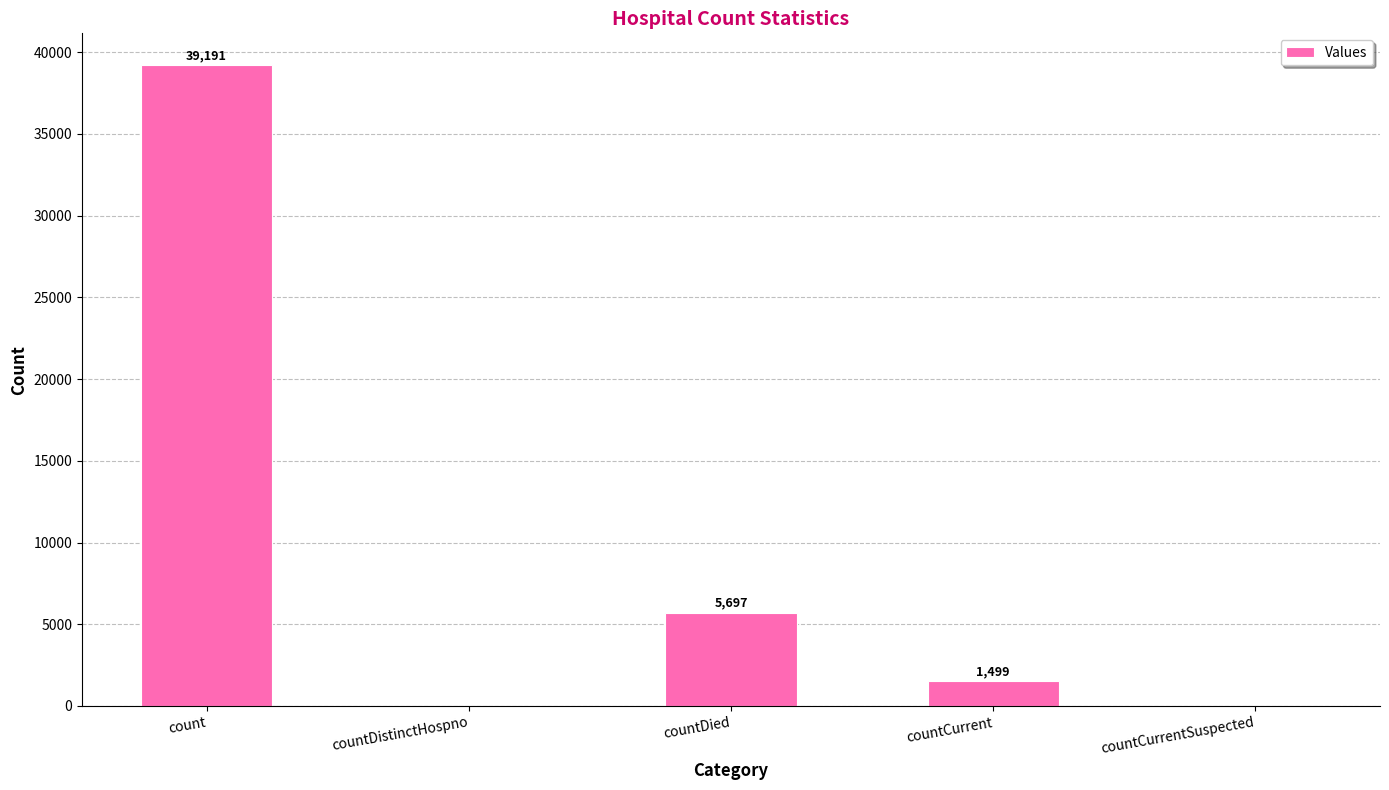

What is the change in value from count to countCurrentSuspected?

-39191